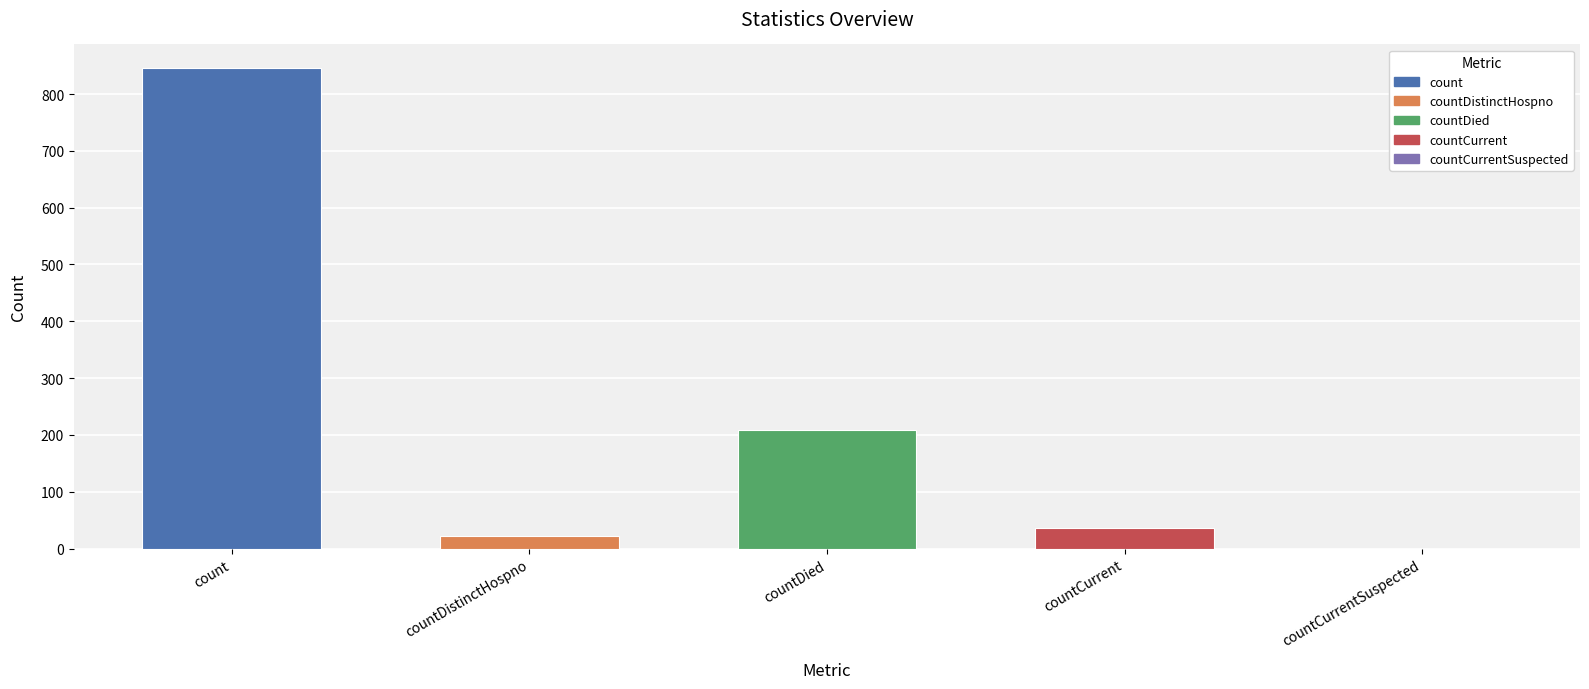

What is the change in value from count to countDistinctHospno?

-822